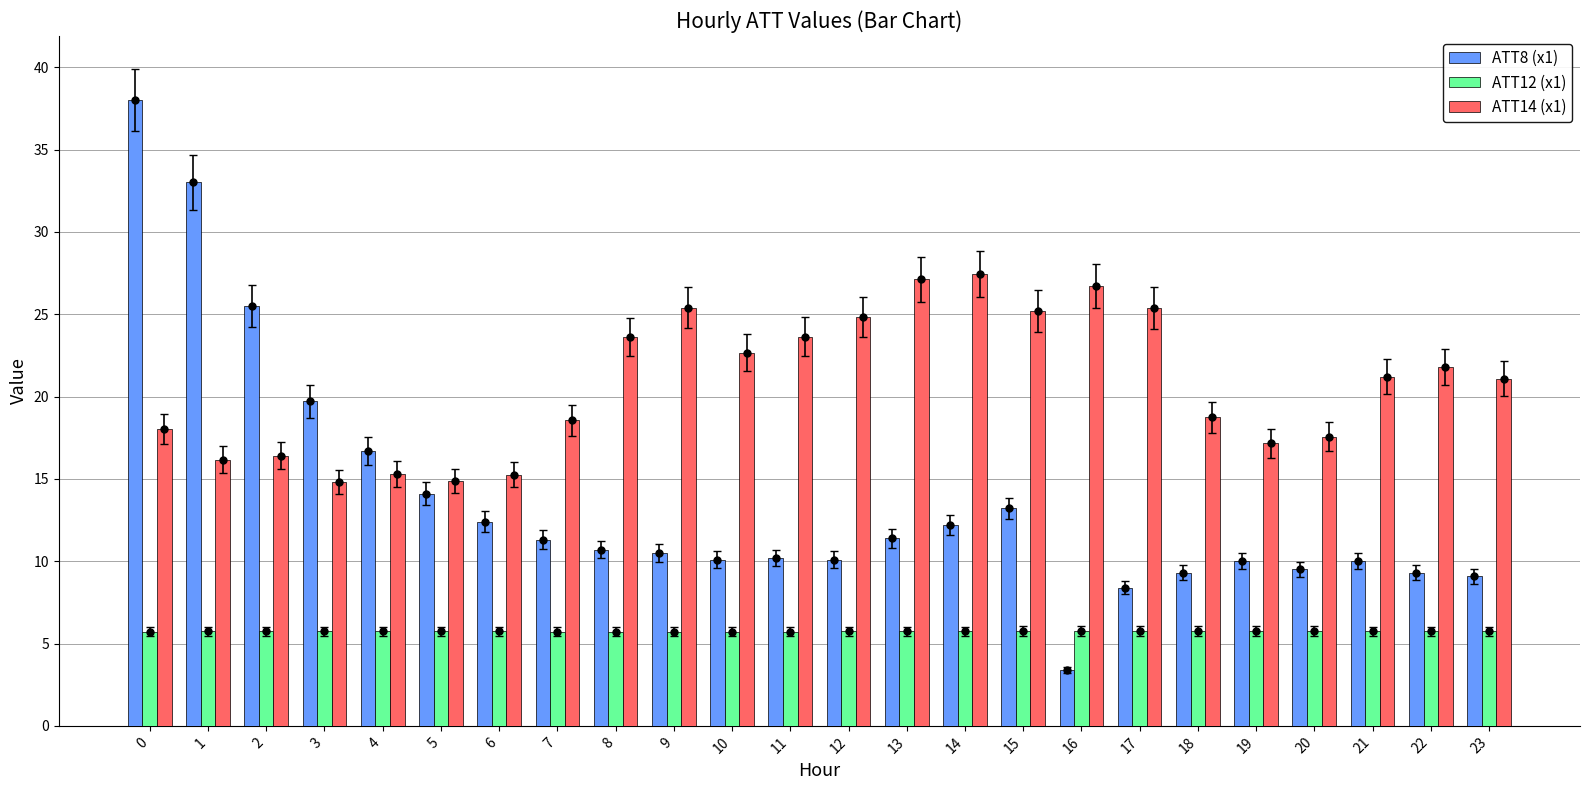

Which series has the largest total across all categories?

ATT14 (x1)